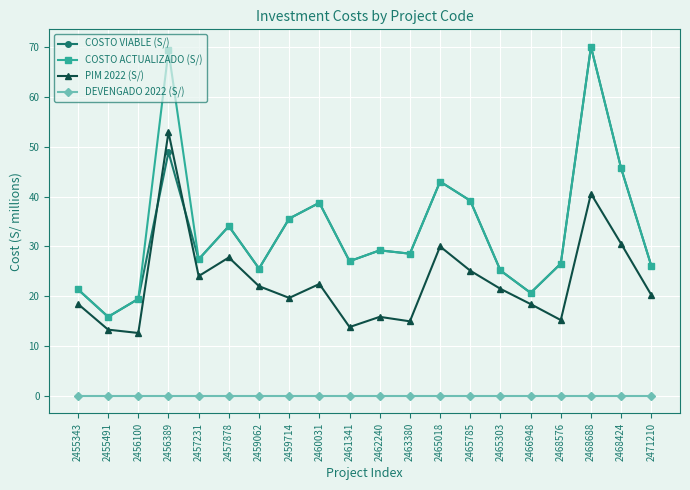

Where does the COSTO ACTUALIZADO (S/) series first go above 28?

2456389